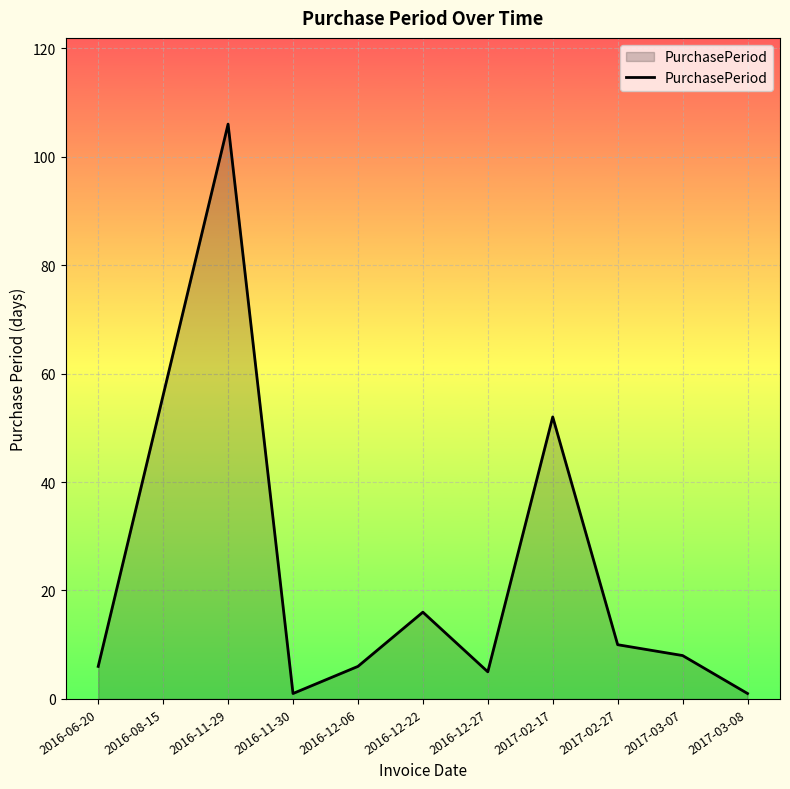

Approximately how many times larger is the value at 2017-03-07 compared to 2016-06-20?

1.3